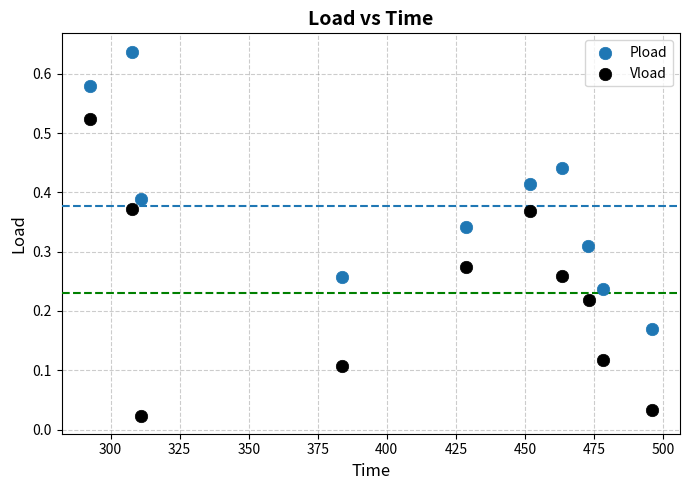

Which series contains the lowest Y value?

Vload